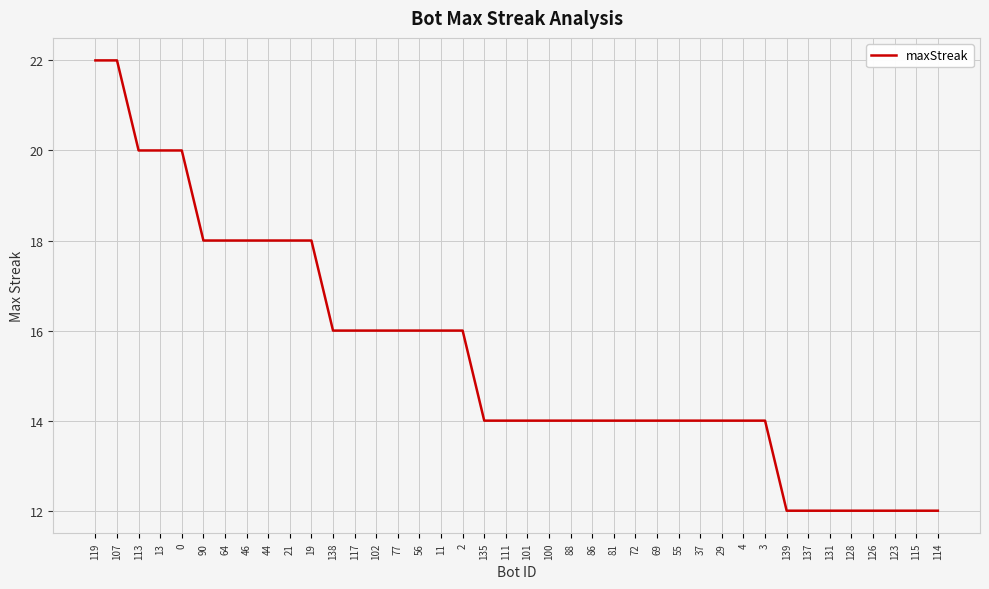

What is the ratio of the value at 77 to the value at 137?

1.3